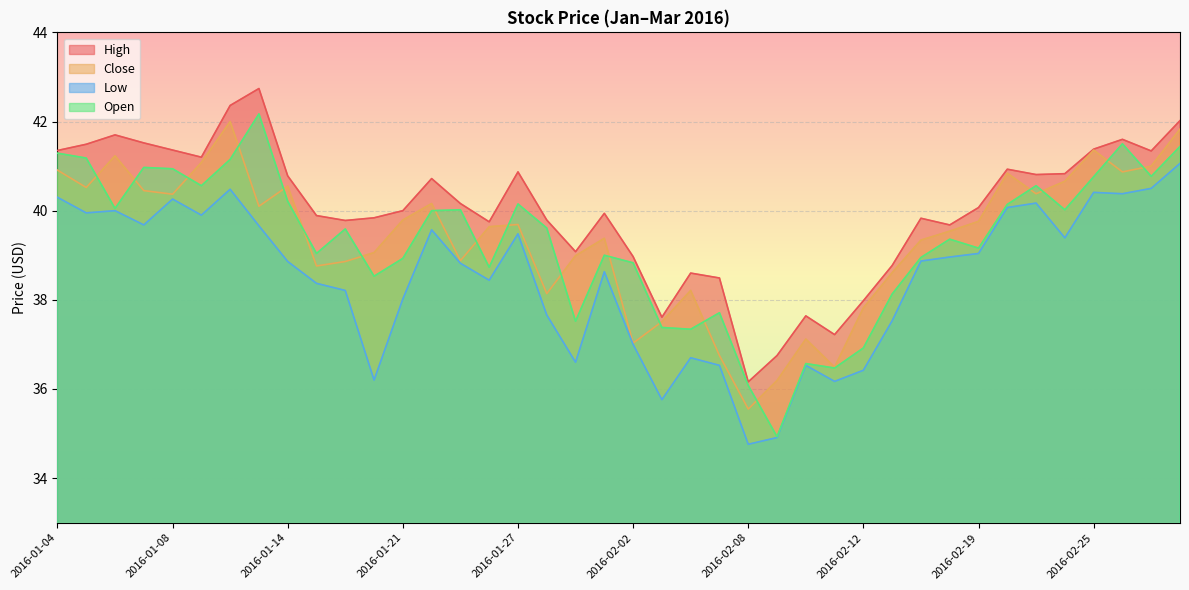

At which category is the sum across all series the highest?

2016-03-01